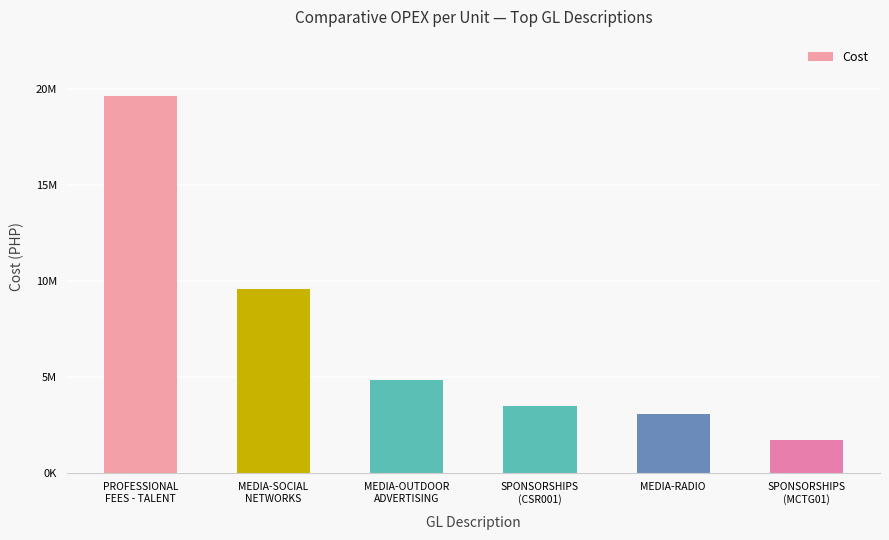

What is the label of the 1st bar from the left?

PROFESSIONAL
FEES - TALENT